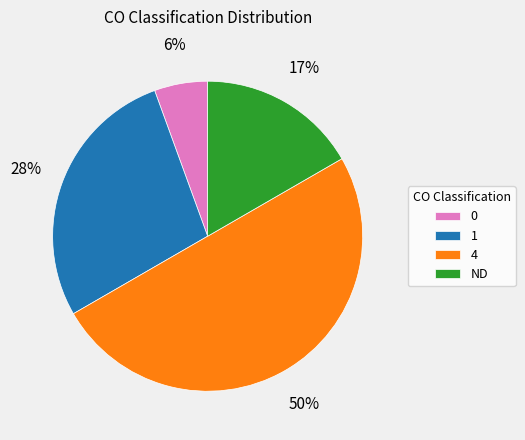

Rank the categories by value from highest to lowest.

4, 1, ND, 0